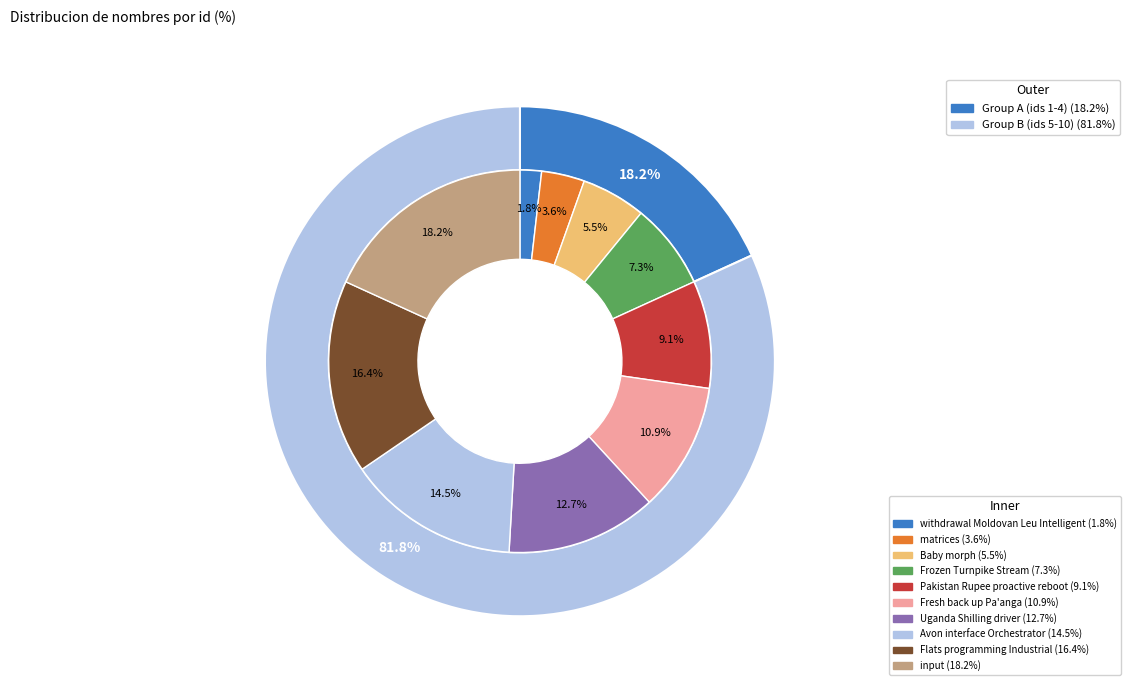

Approximately how many times larger is the value at Fresh back up Pa'anga compared to withdrawal Moldovan Leu Intelligent?

6.0